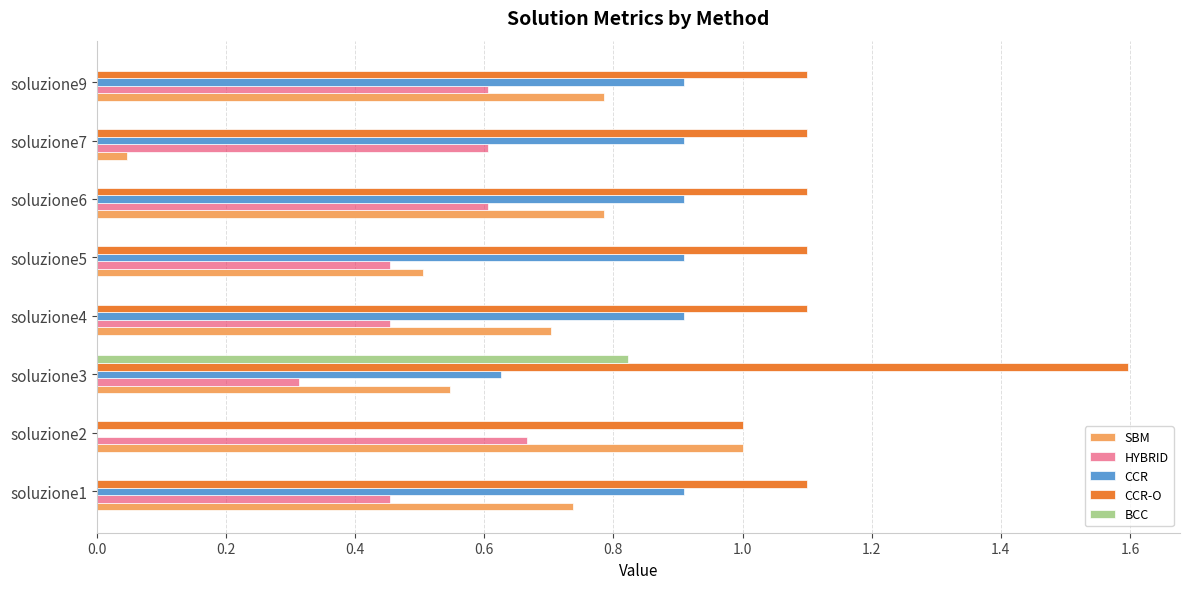

What is the sum of all CCR-O values?

9.2